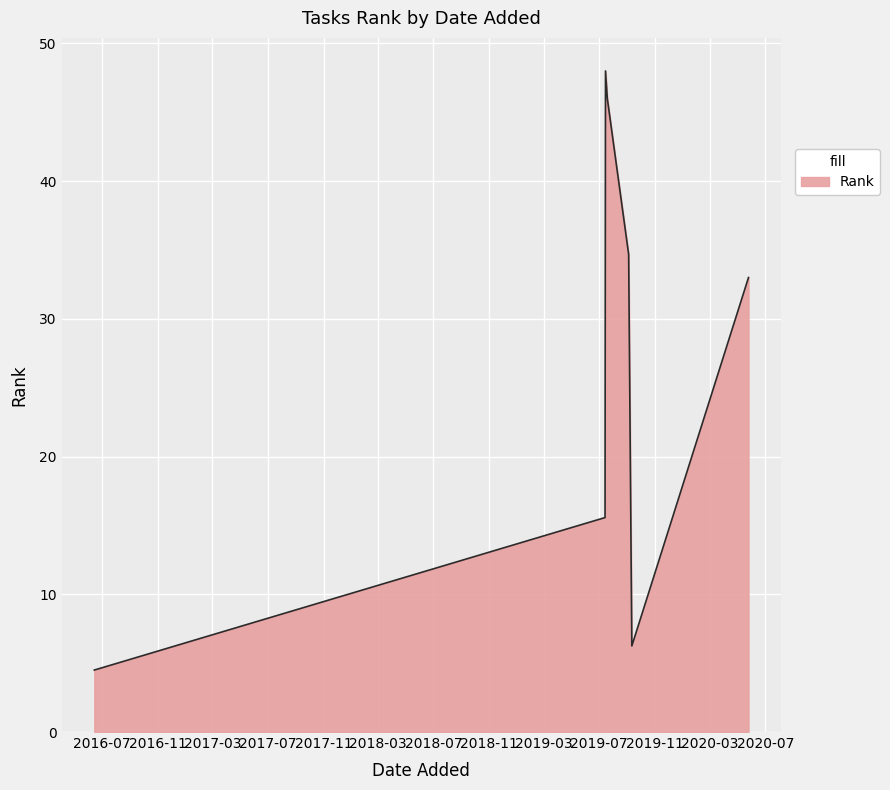

True or false: the data has more than 2 interior local peaks.

False